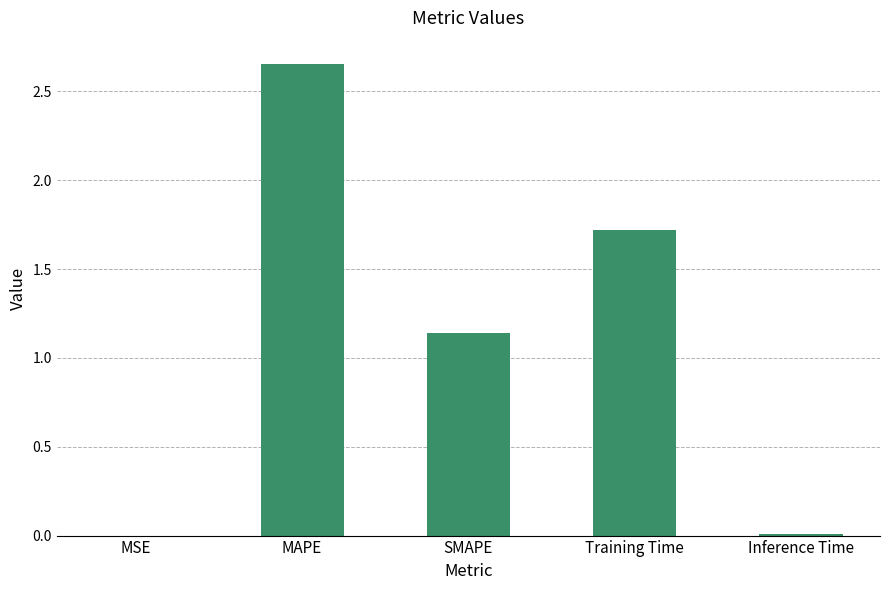

What is the sum of all values?

5.5